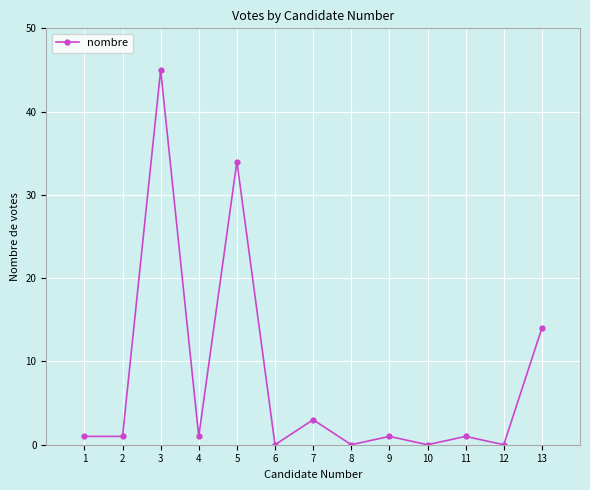

At which category does the data reach its first local peak?

3